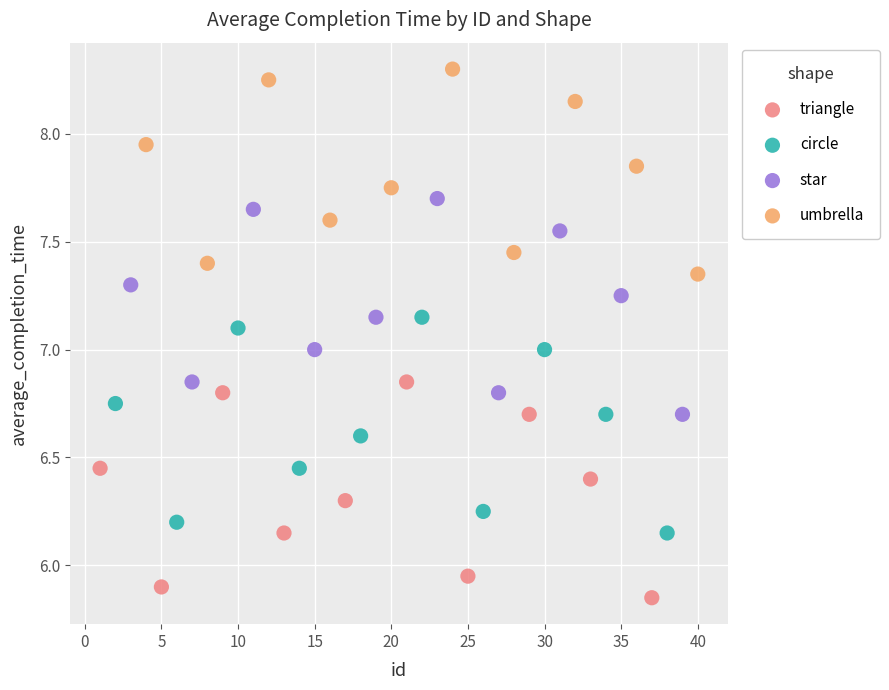

Which series reaches the maximum Y coordinate?

umbrella